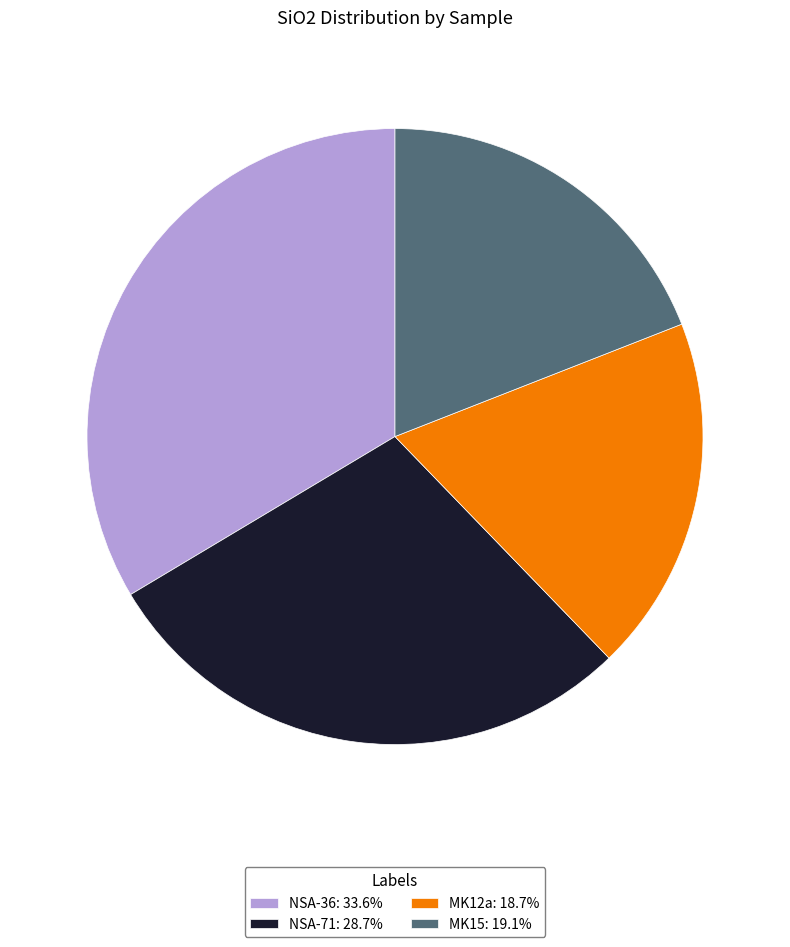

Which slice is the largest?

NSA-36